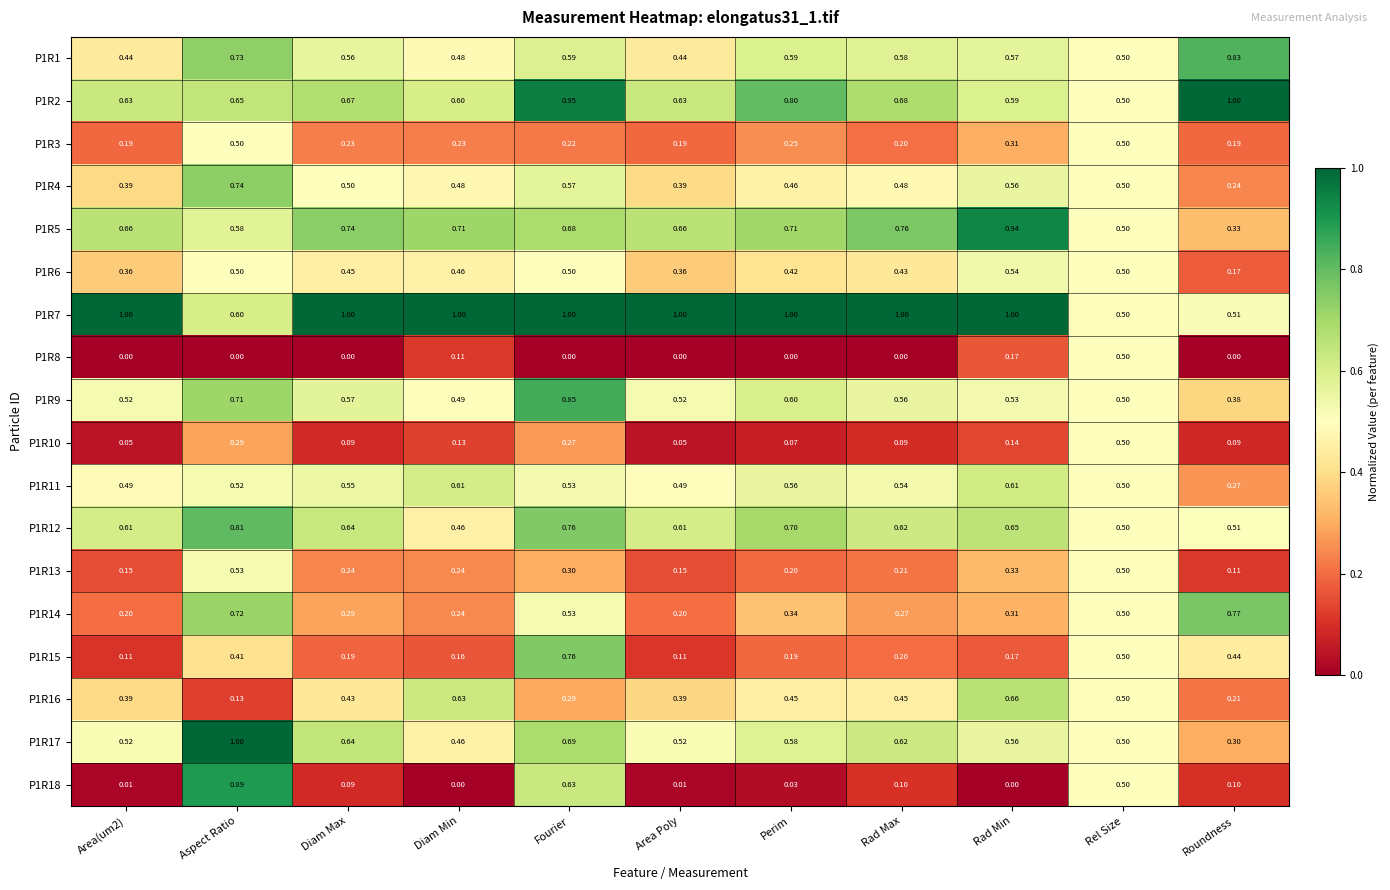

At which label does P1R17 reach its peak?

Aspect Ratio